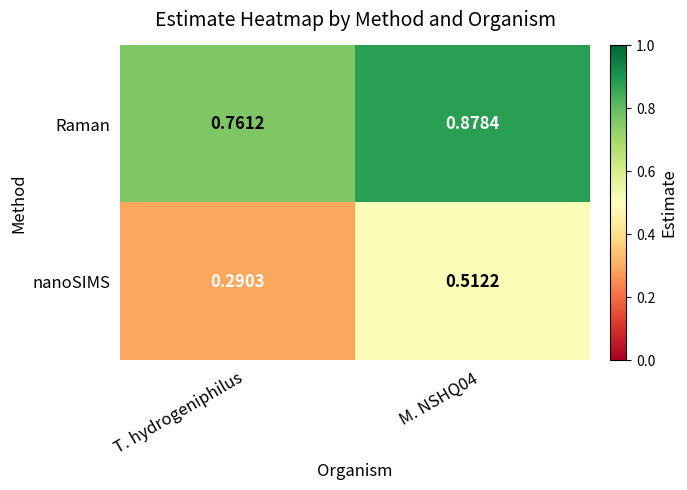

Rank the series by their maximum value, from highest to lowest.

Raman, nanoSIMS